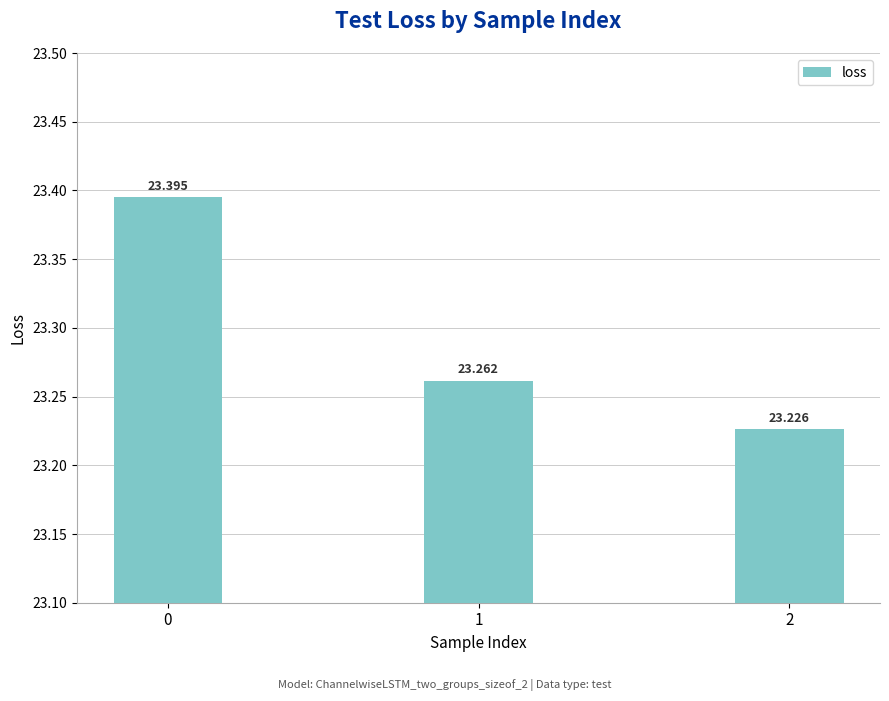

Rank the categories by value from highest to lowest.

0, 1, 2